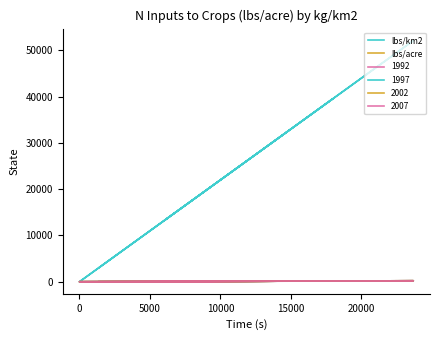

How many data points in lbs/km2 are less than 13292?

7